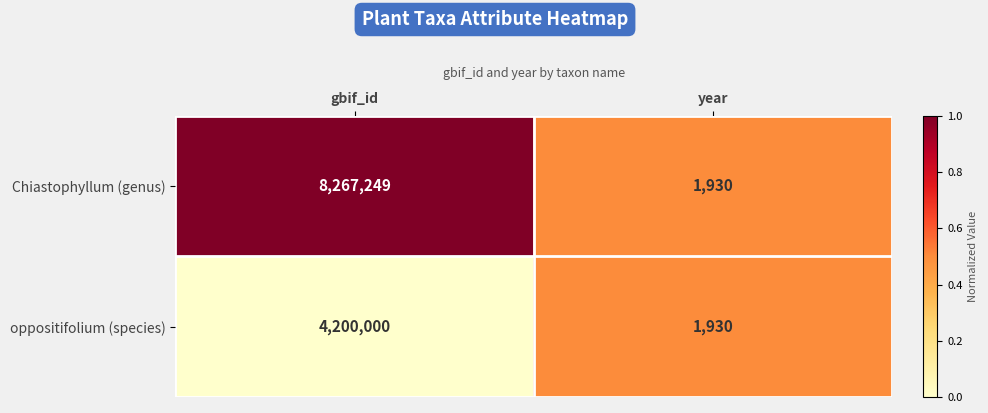

Rank the series by their average value, from highest to lowest.

Chiastophyllum (genus), oppositifolium (species)